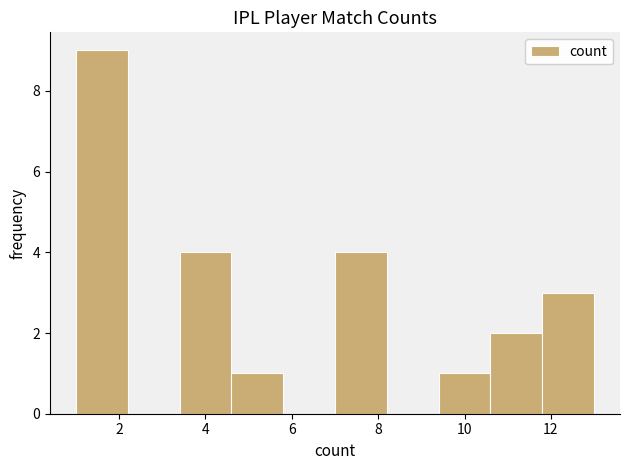

Reading left to right, transcribe this chart: for each bar, give the range it covers on the x-axis and its height. The values are not printed on the chart, so give them approximately, as read against the axis.

1.0 to 2.2: 9
2.2 to 3.4: 0
3.4 to 4.6: 4
4.6 to 5.8: 1
5.8 to 7.0: 0
7.0 to 8.2: 4
8.2 to 9.4: 0
9.4 to 10.6: 1
10.6 to 11.8: 2
11.8 to 13.0: 3